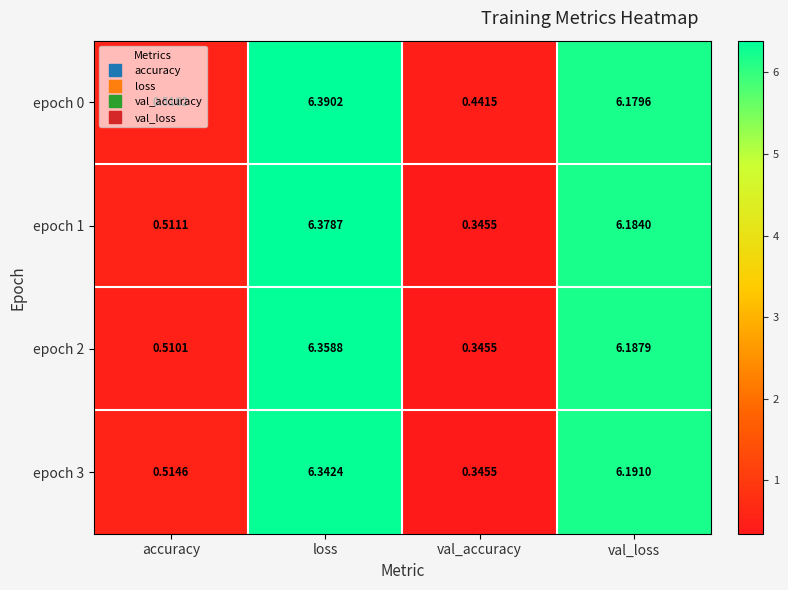

Between loss and val_accuracy, which series saw the biggest shift?

epoch 1